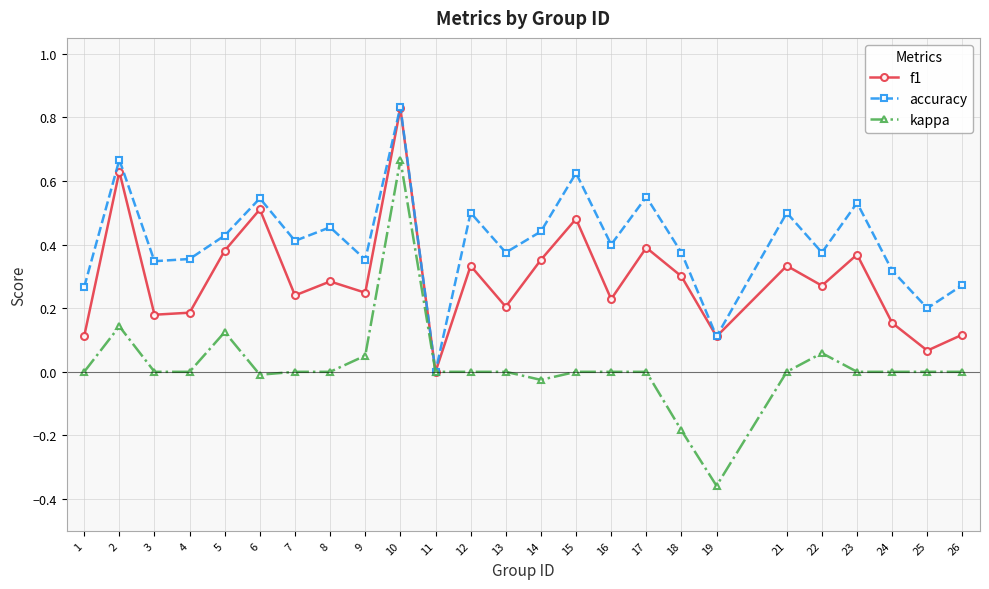

The value of kappa at 18 is -0.3. True or false?

False